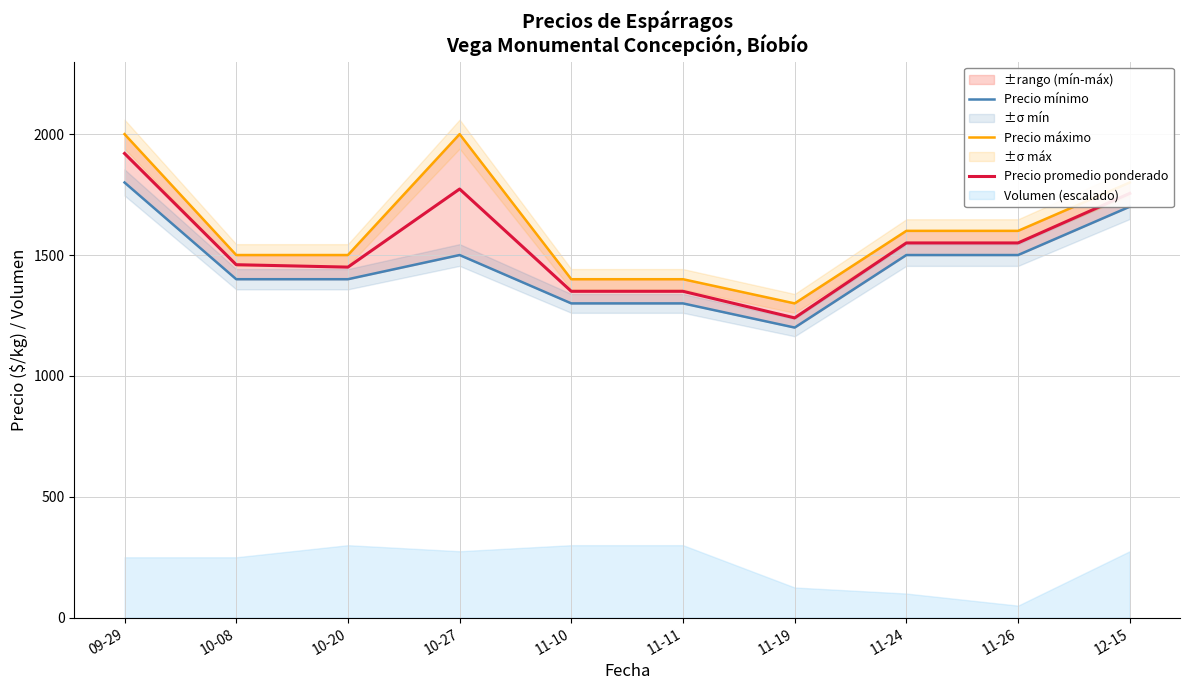

What is the sum of all Precio promedio ponderado values?

15398